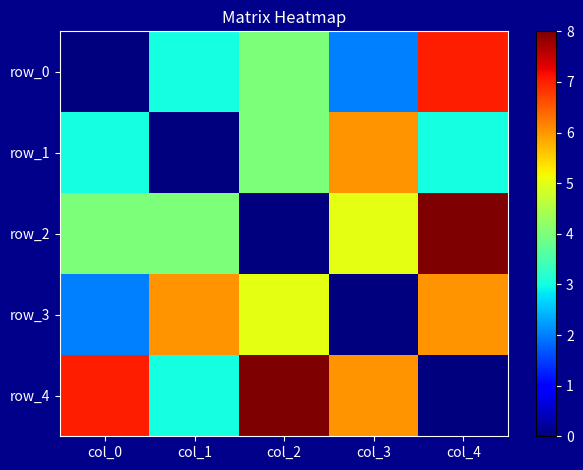

Reading left to right, transcribe all the data shown in this chart.

row_0: col_0=0	col_1=3	col_2=4	col_3=2	col_4=7
row_1: col_0=3	col_1=0	col_2=4	col_3=6	col_4=3
row_2: col_0=4	col_1=4	col_2=0	col_3=5	col_4=8
row_3: col_0=2	col_1=6	col_2=5	col_3=0	col_4=6
row_4: col_0=7	col_1=3	col_2=8	col_3=6	col_4=0